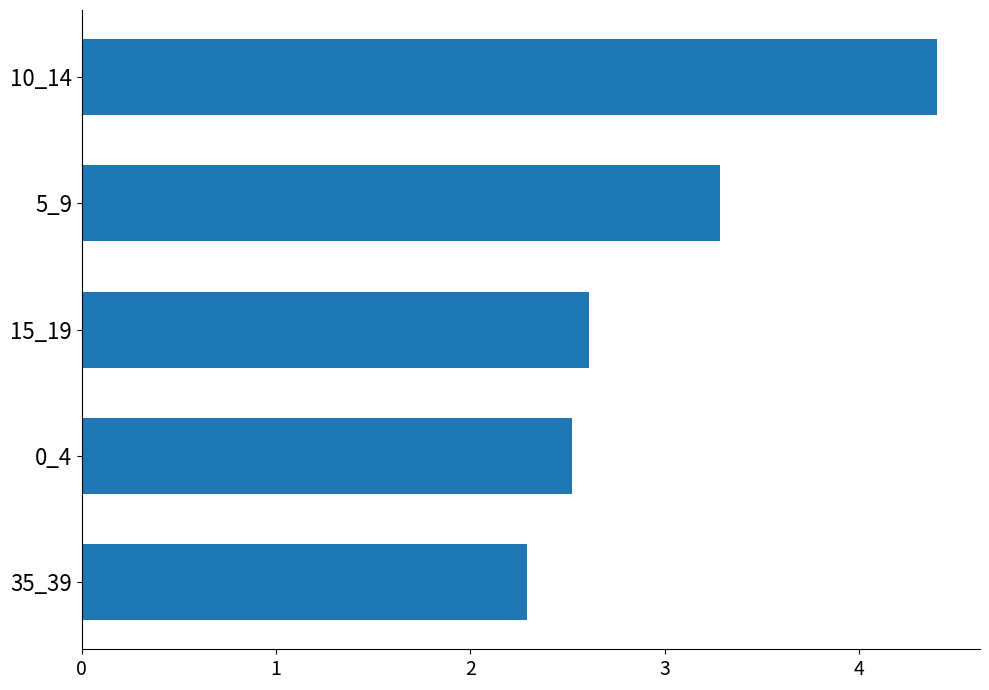

Rank the categories by value from highest to lowest.

10_14, 5_9, 15_19, 0_4, 35_39